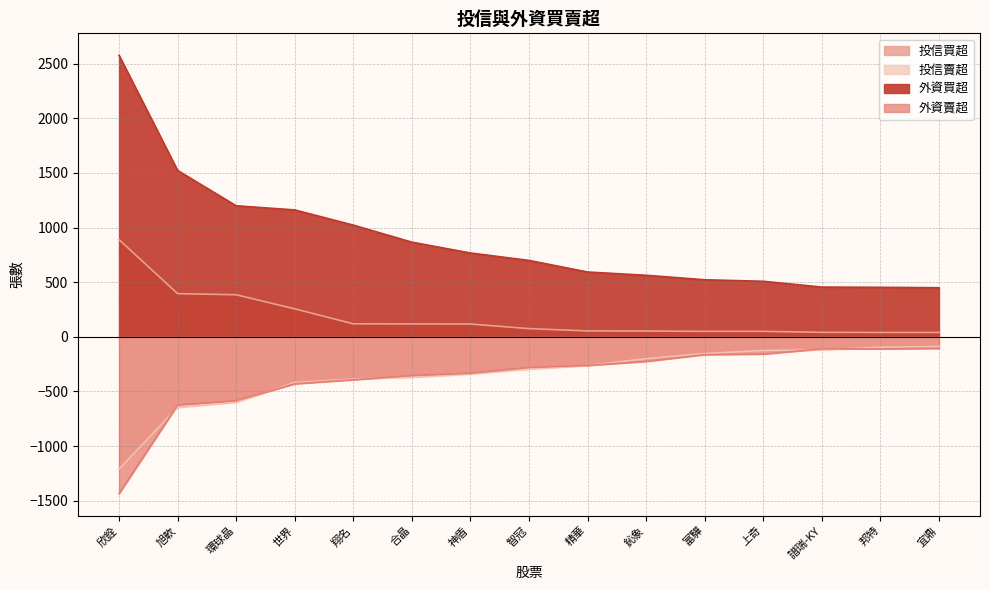

Reading right to left, list all the values displayed in this chart.

投信買超: 40	40	41	50	50	53	54	75	117	118	119	256	385	395	889
投信賣超: -89	-95	-120	-125	-153	-200	-263	-295	-340	-370	-386	-418	-599	-646	-1211
外資買超: 449	453	455	508	522	563	593	699	767	866	1022	1161	1199	1522	2576
外資賣超: -106	-110	-110	-158	-163	-225	-262	-280	-333	-354	-393	-430	-584	-623	-1435